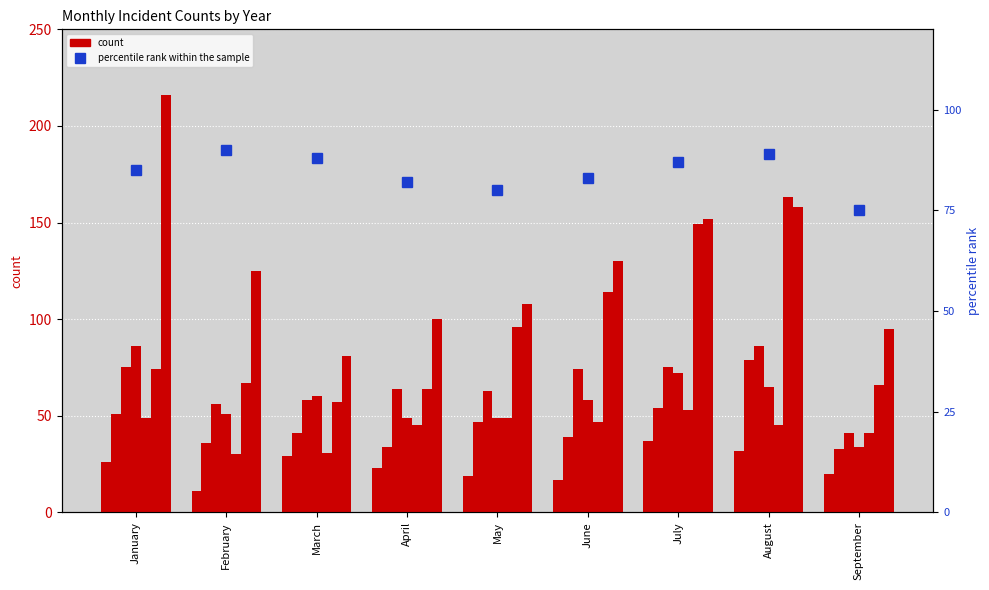

How many data points does each series have?

9